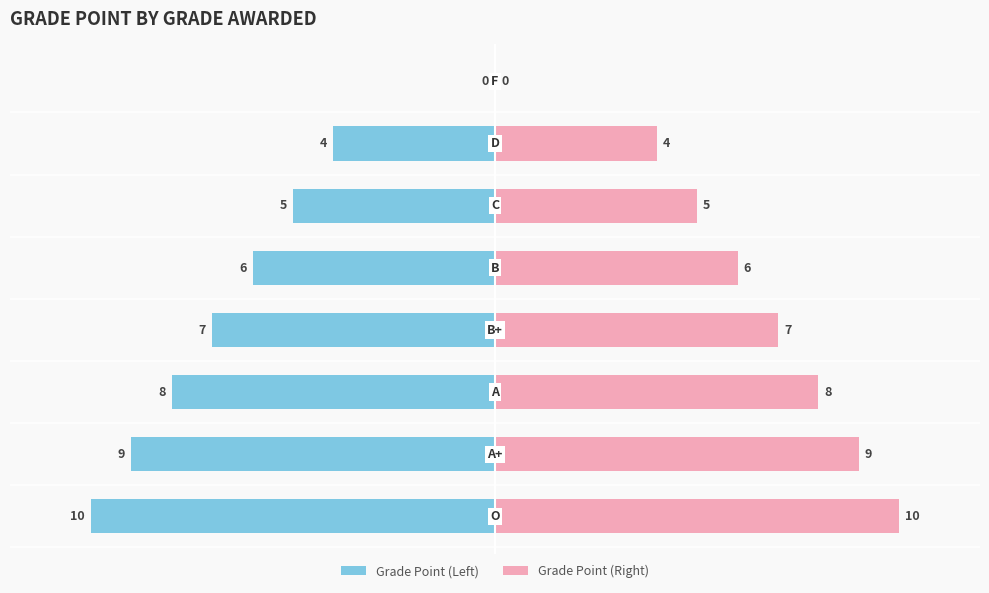

What is the sum of all values?

49